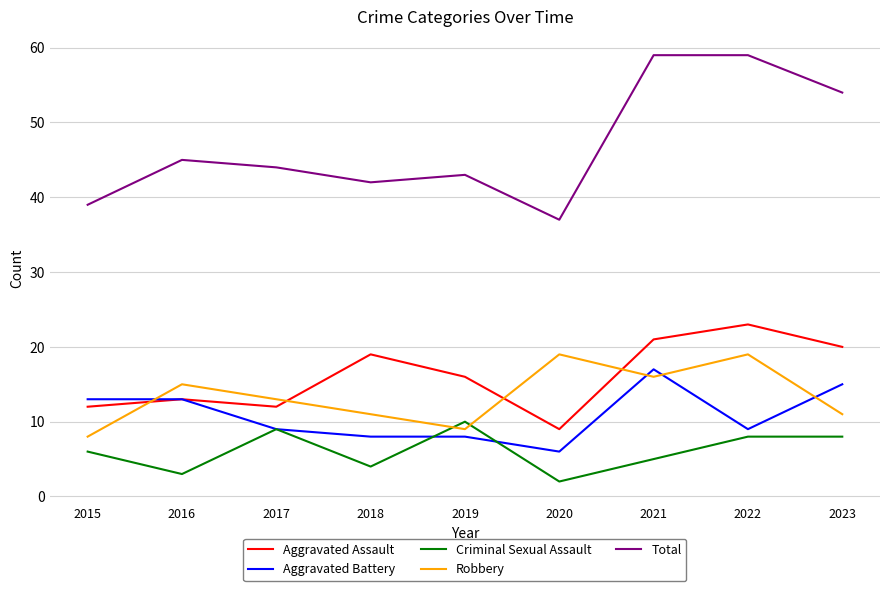

Which category has the highest value in the Aggravated Battery series?

2021